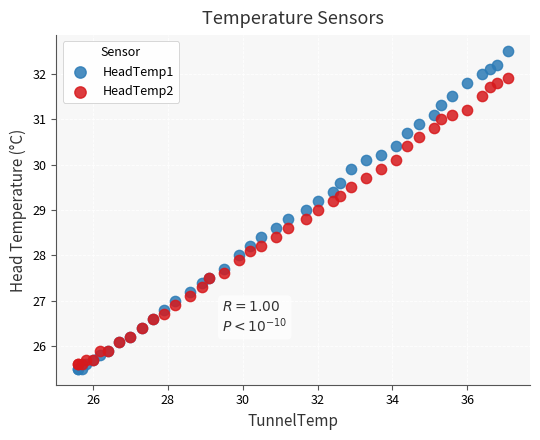

Which series reaches the minimum Y coordinate?

HeadTemp1